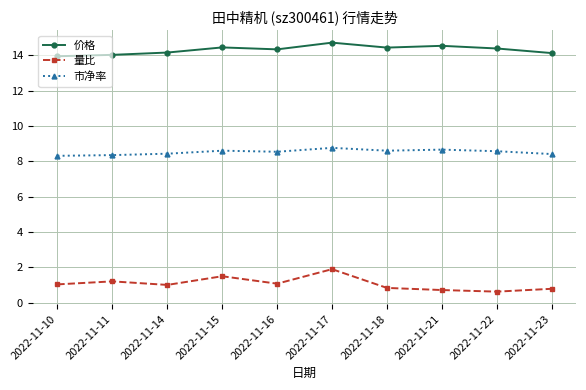

Which series has the largest total across all categories?

价格